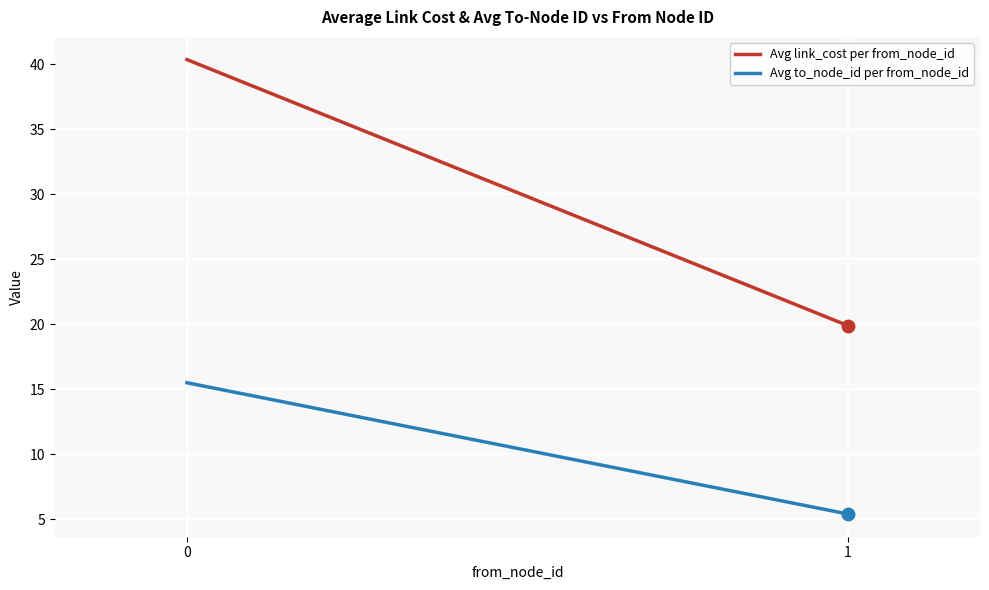

What is the average value of the Avg to_node_id per from_node_id series?

10.4